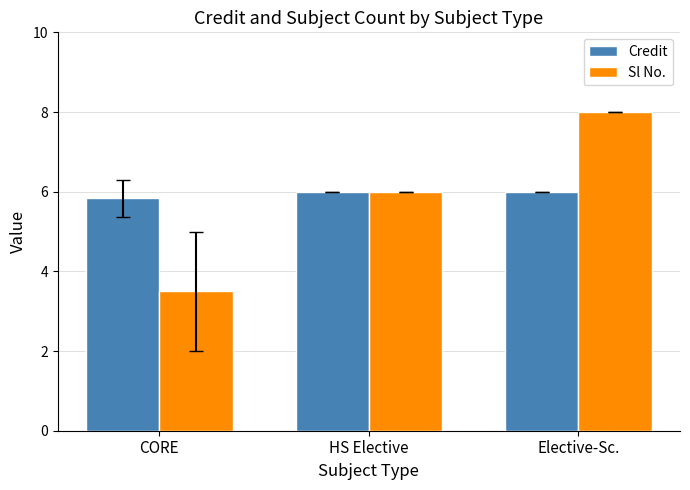

Reading left to right, extract all data points from this chart.

Credit: 5.8	6.0	6.0
Sl No.: 3.5	6.0	8.0